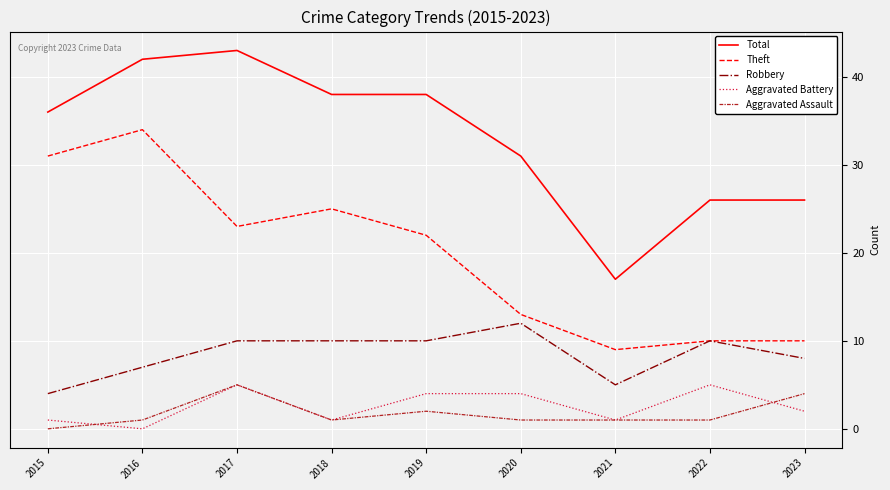

What value does the Robbery series have at 2017?

10